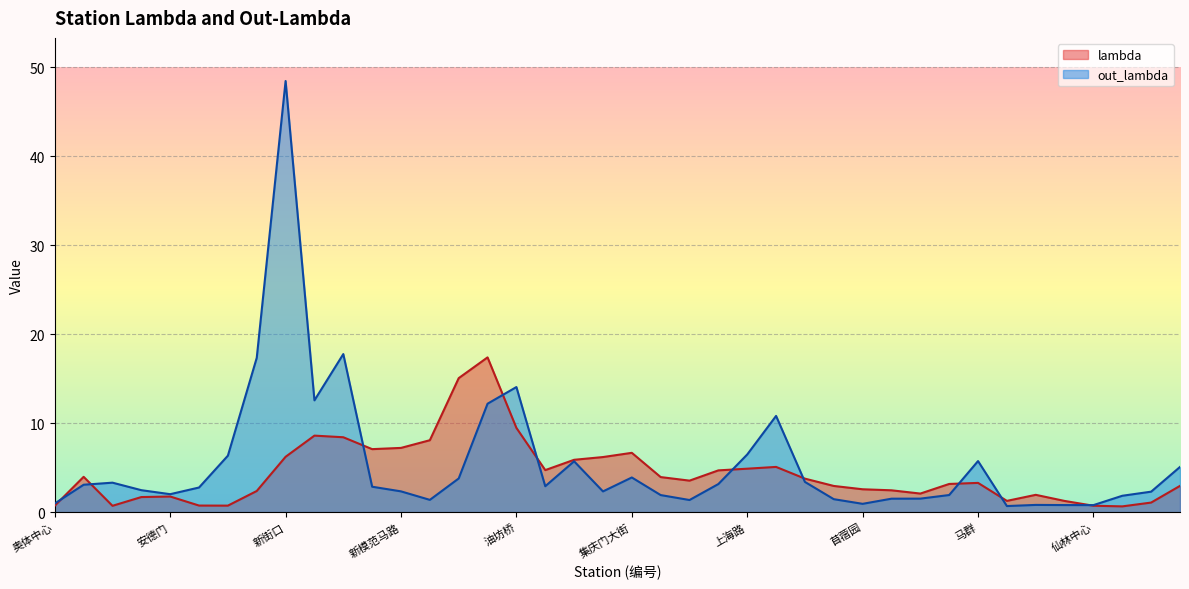

Rank the series at 云锦路 from highest to lowest value.

lambda, out_lambda